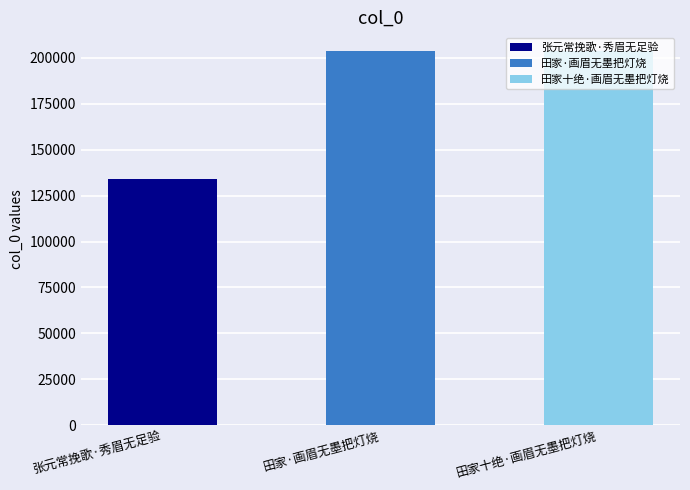

What is the sum of the values at 张元常挽歌·秀眉无足验 and 田家十绝·画眉无墨把灯烧?

337954